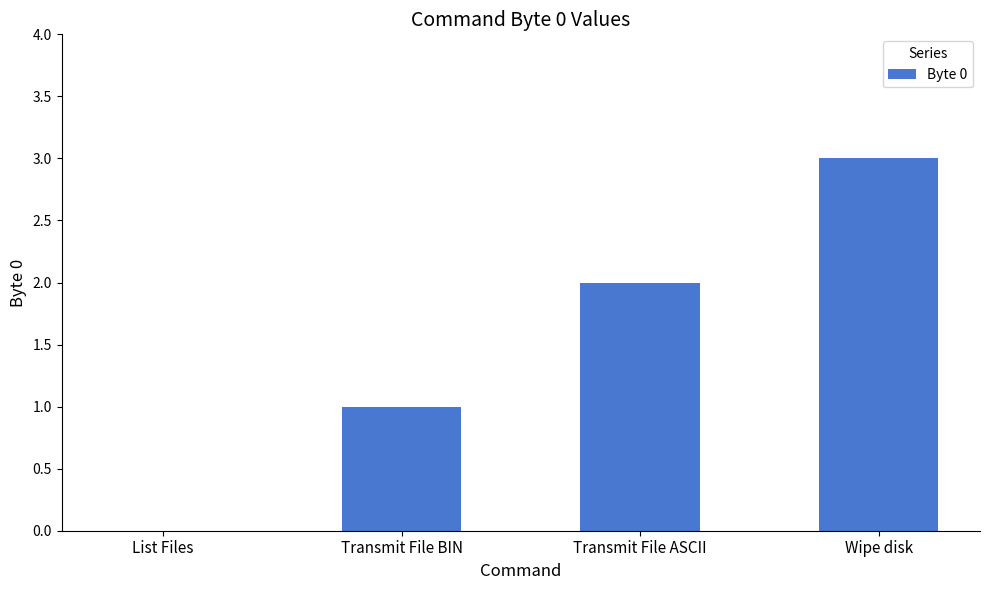

What is the change in value from List Files to Transmit File ASCII?

+2